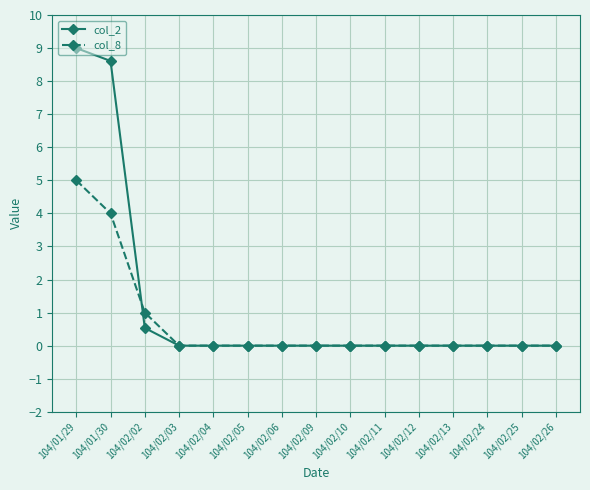

Which series has the largest range (max minus min)?

col_2